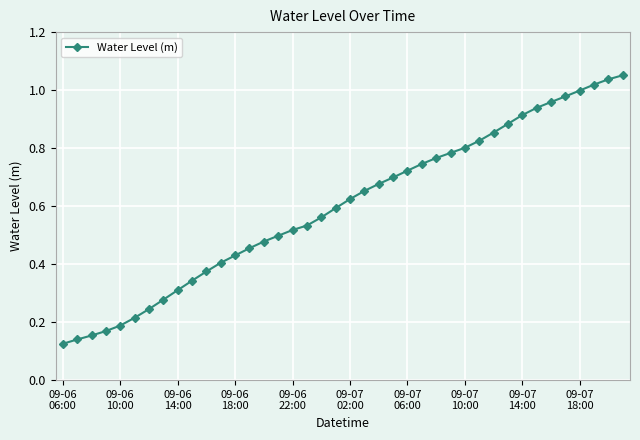

What is the sum of all values?

23.9